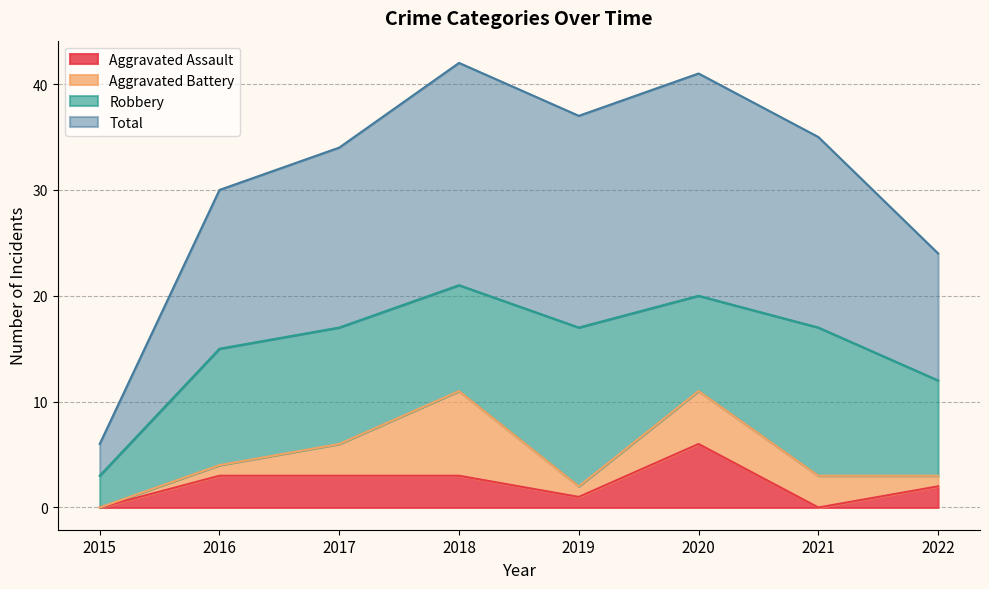

Does the chart have visible grid lines?

Yes